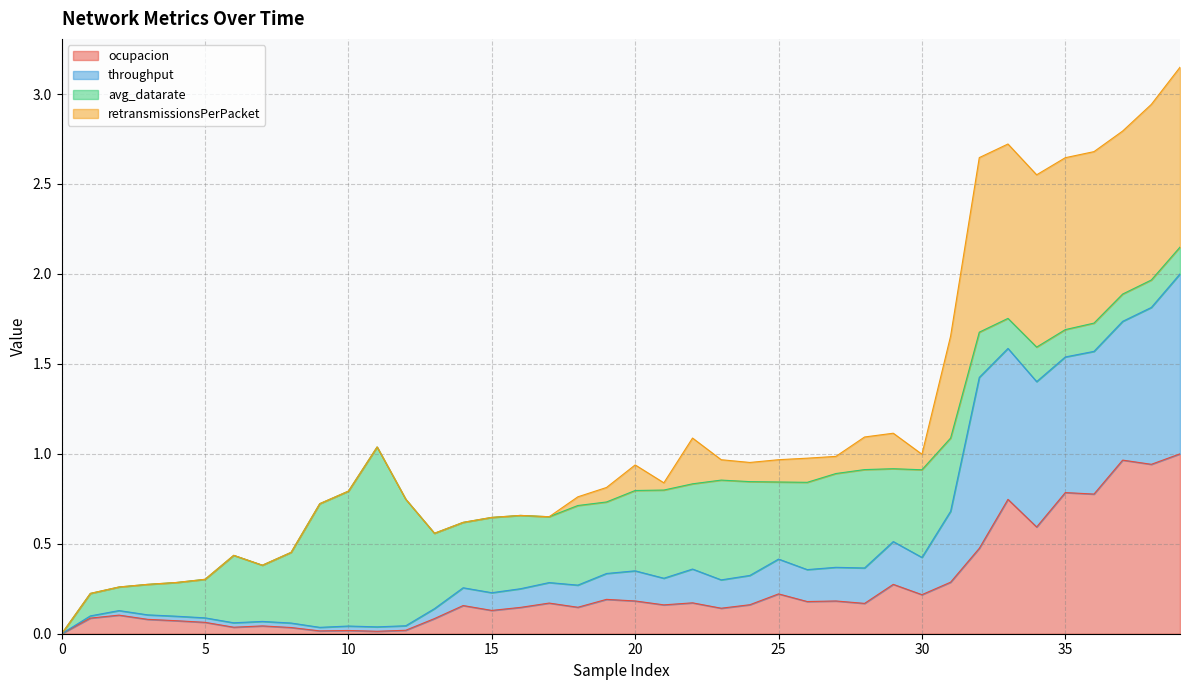

Does the chart have visible grid lines?

Yes